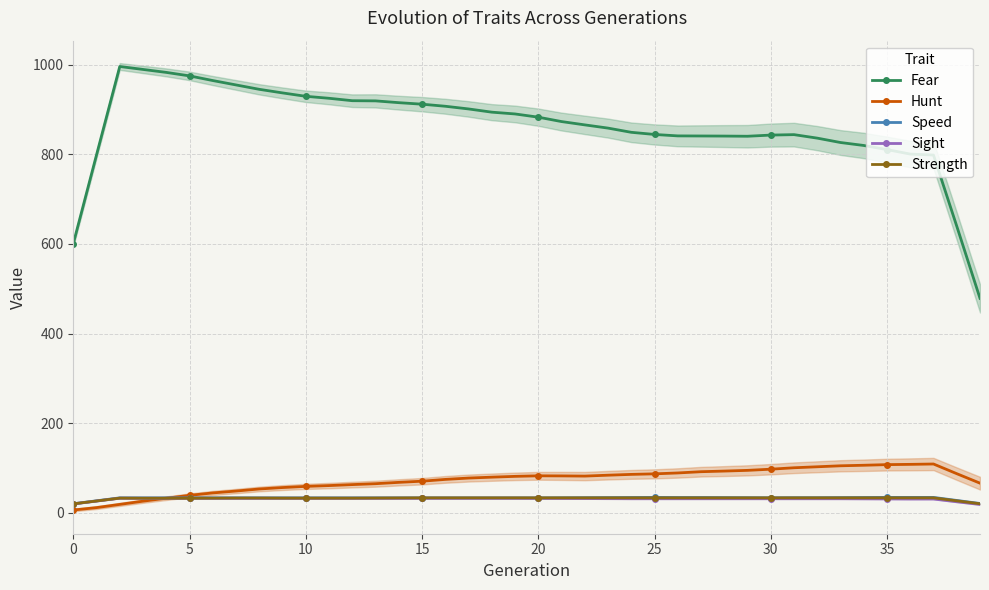

Which category has the lowest value in the Sight series?

39